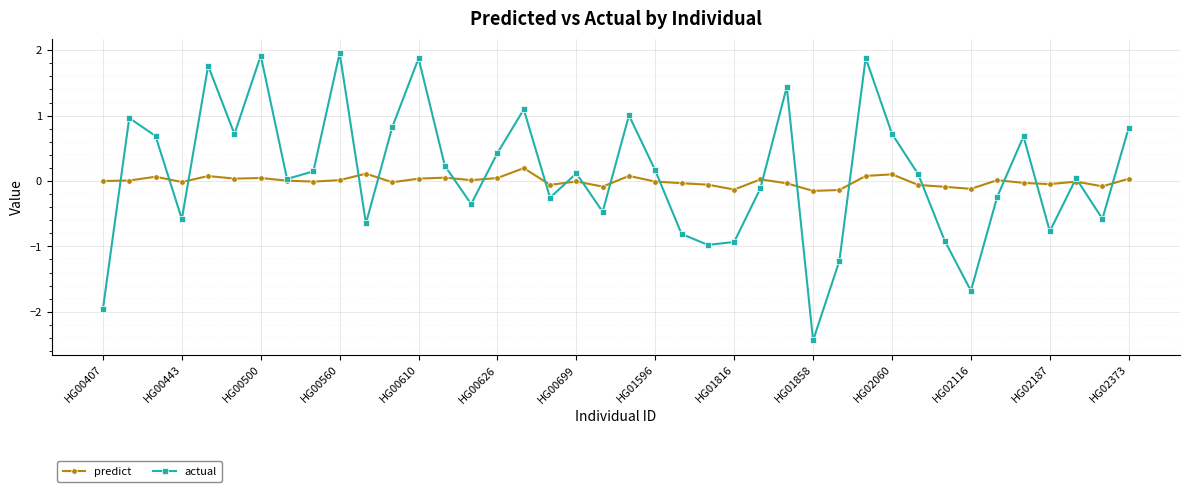

What is the value of the actual point at the 27th from the left?

1.4